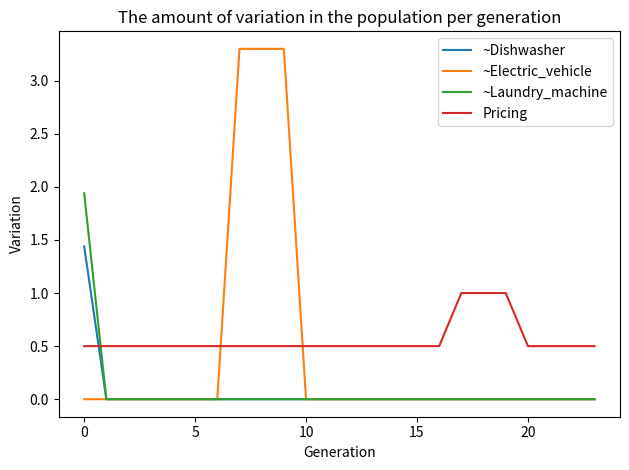

Which series has the widest spread of values?

~Electric_vehicle